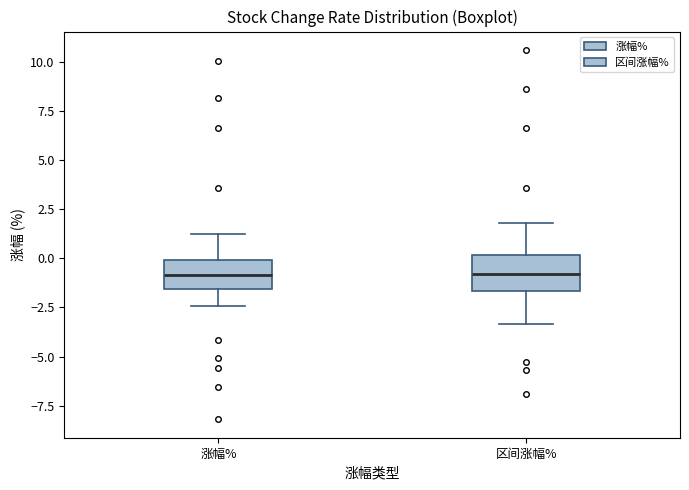

Where is the upper edge of the box for 涨幅% on the y-axis? The values are not printed on the chart, so give them approximately, as read against the axis.

0.0